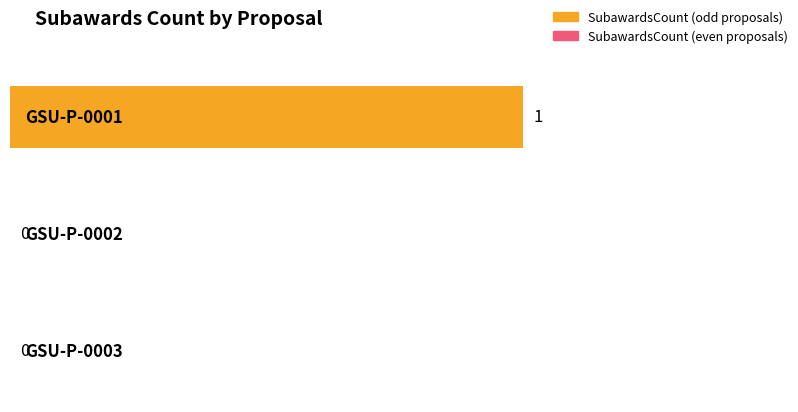

What is the maximum value shown in the chart?

1